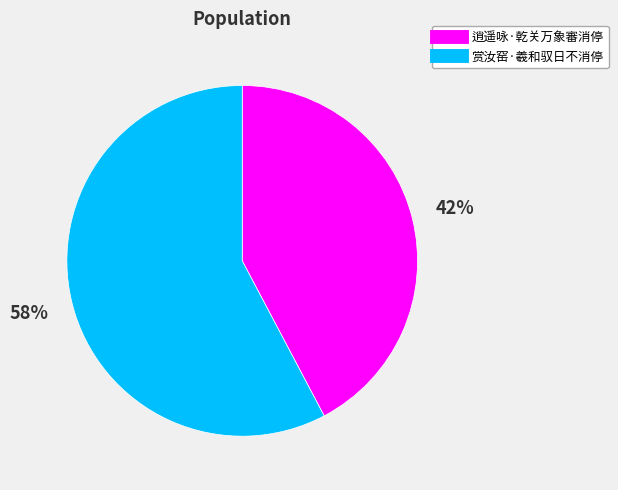

True or false: 逍遥咏·乾关万象審消停 accounts for 42% of the total.

True